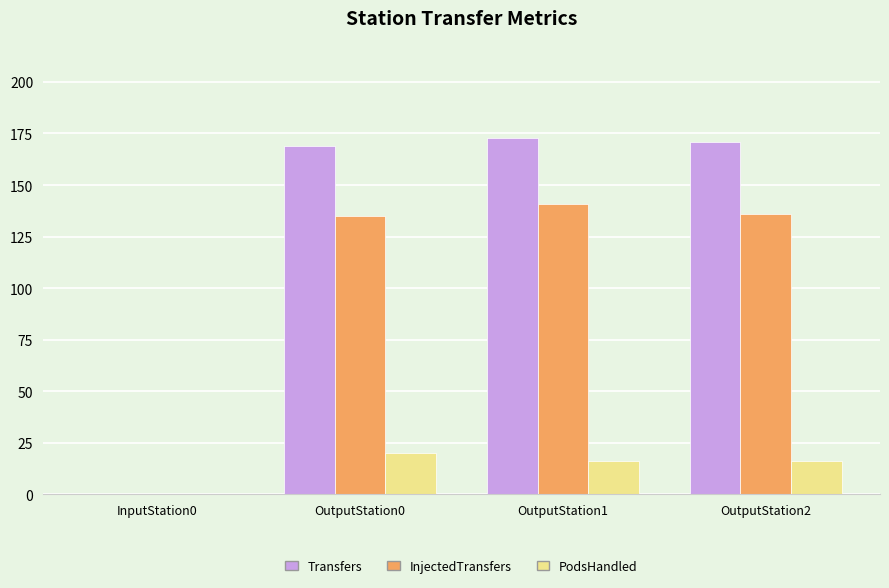

Reading right to left, extract all data points from this chart.

Transfers: 171	173	169	0
InjectedTransfers: 136	141	135	0
PodsHandled: 16	16	20	0